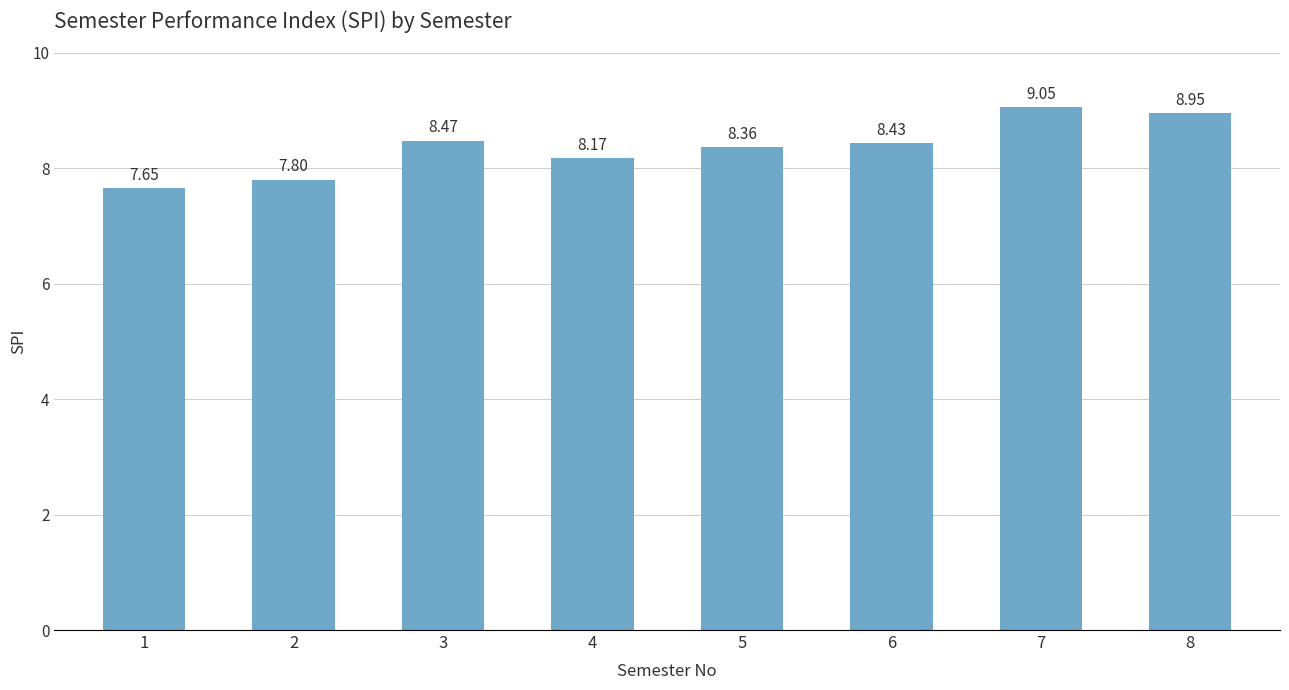

Does the chart contain stacked bars?

No